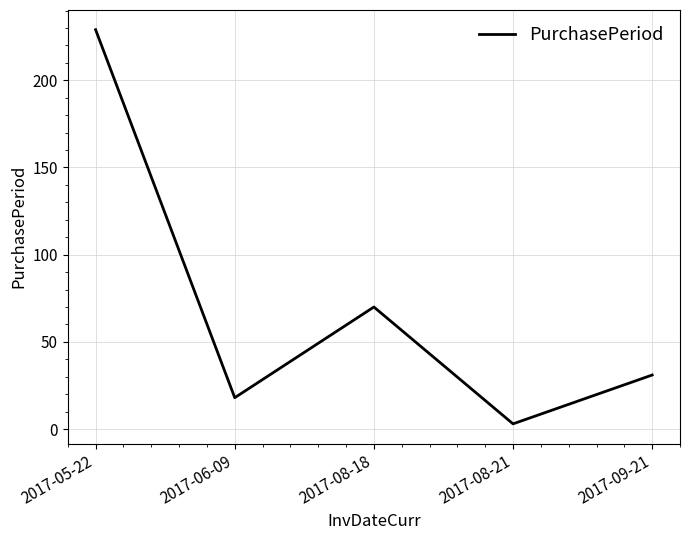

What value does the data have at 2017-09-21?

31